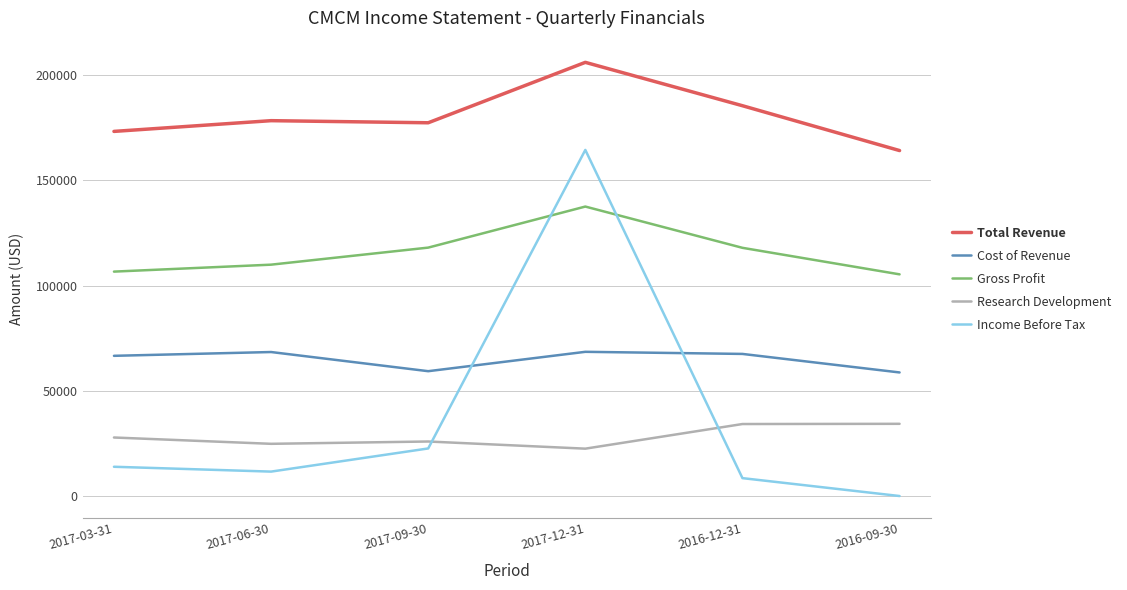

Is this an area chart (filled region under the line)?

No